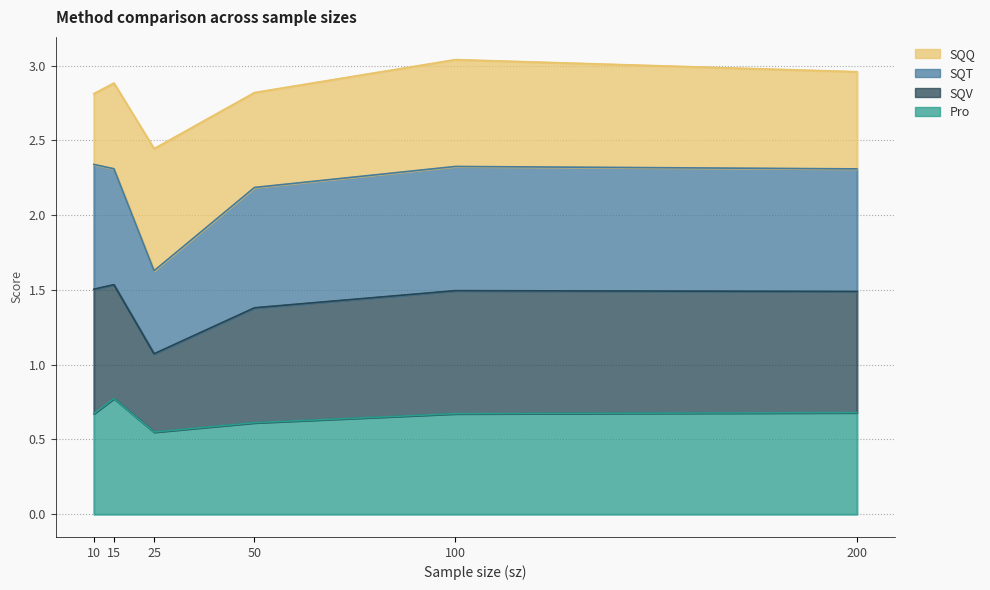

At which category does Pro reach its first local valley?

25